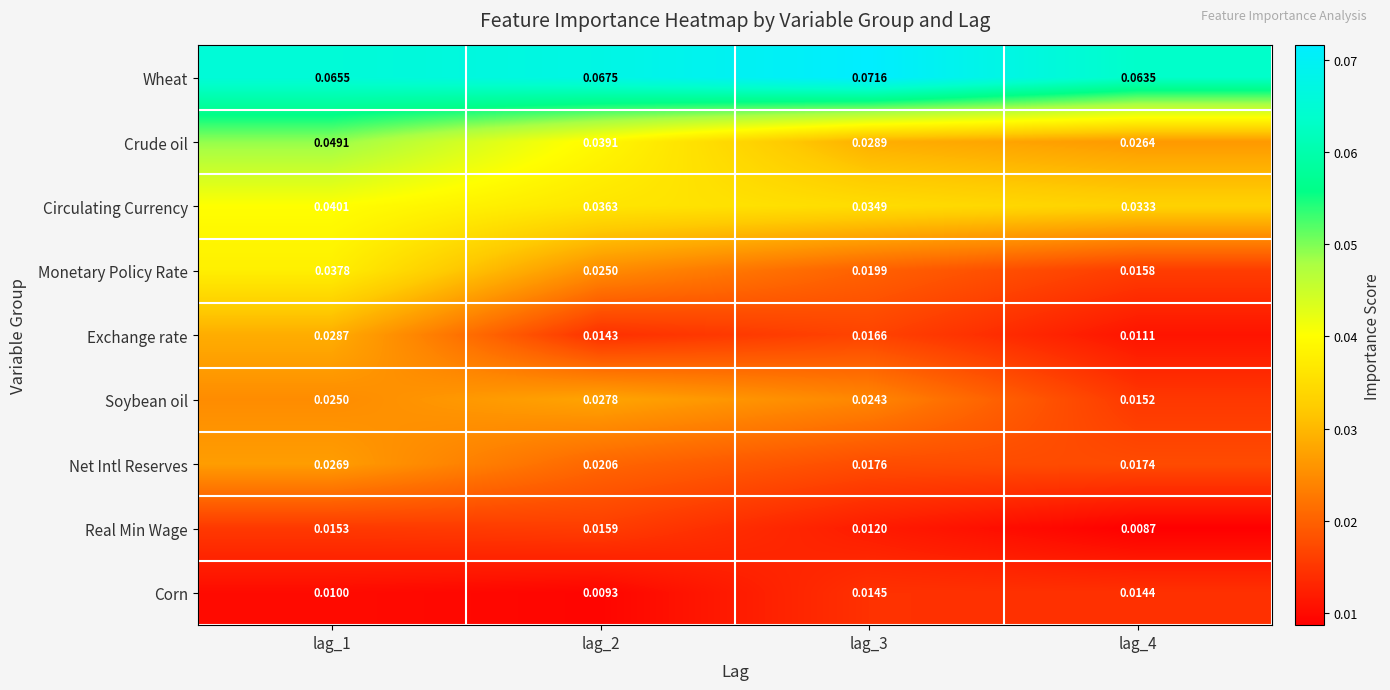

At lag_1, list the series in order from largest to smallest.

Wheat, Crude oil, Circulating Currency, Monetary Policy Rate, Exchange rate, Net Intl Reserves, Soybean oil, Real Min Wage, Corn